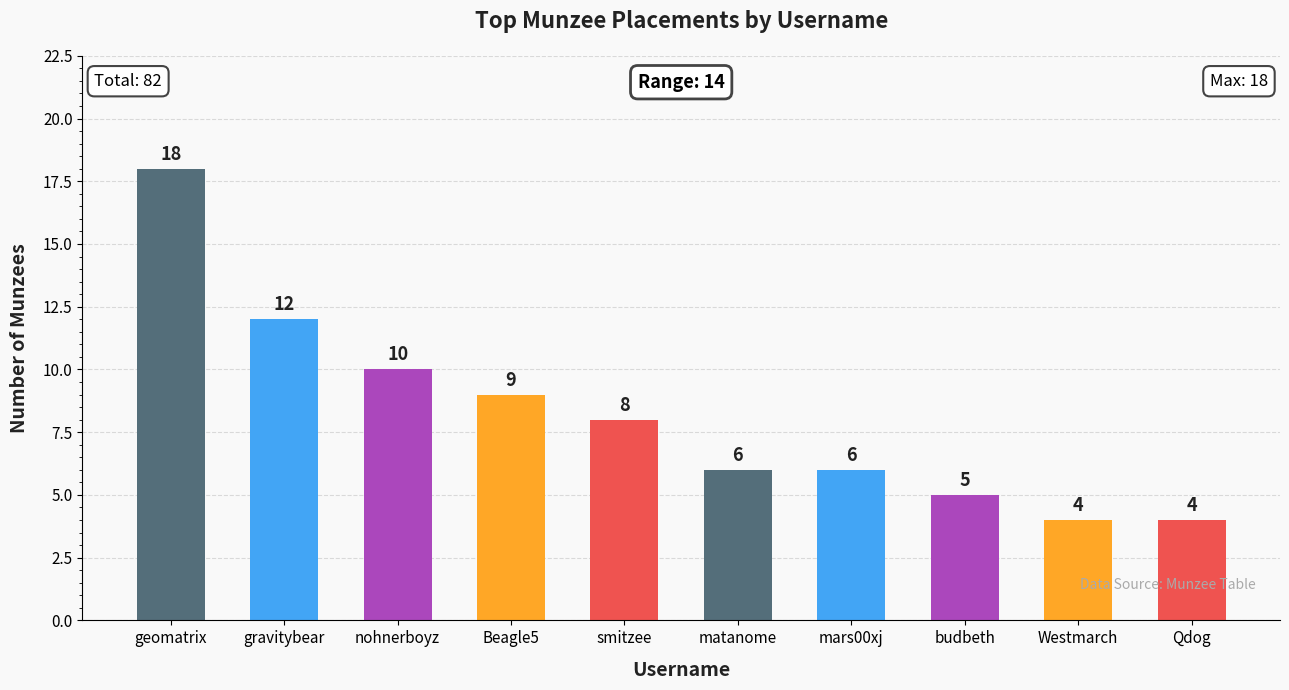

The chart shows a value of 5 at budbeth. True or false?

True